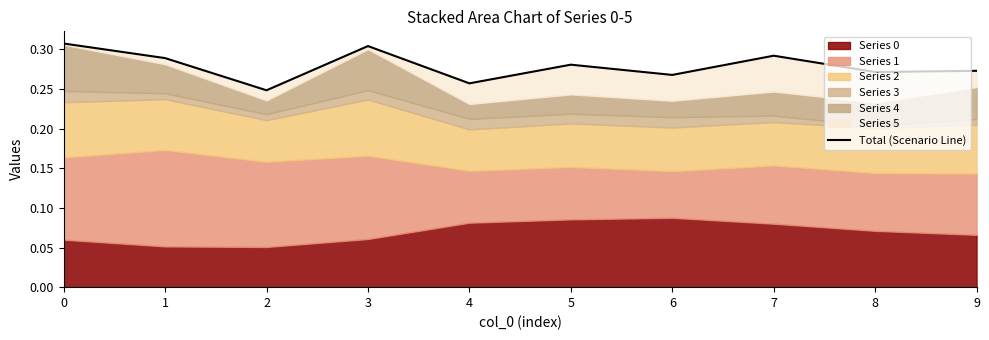

The chart shows a value of 0.3 at 4. True or false?

True